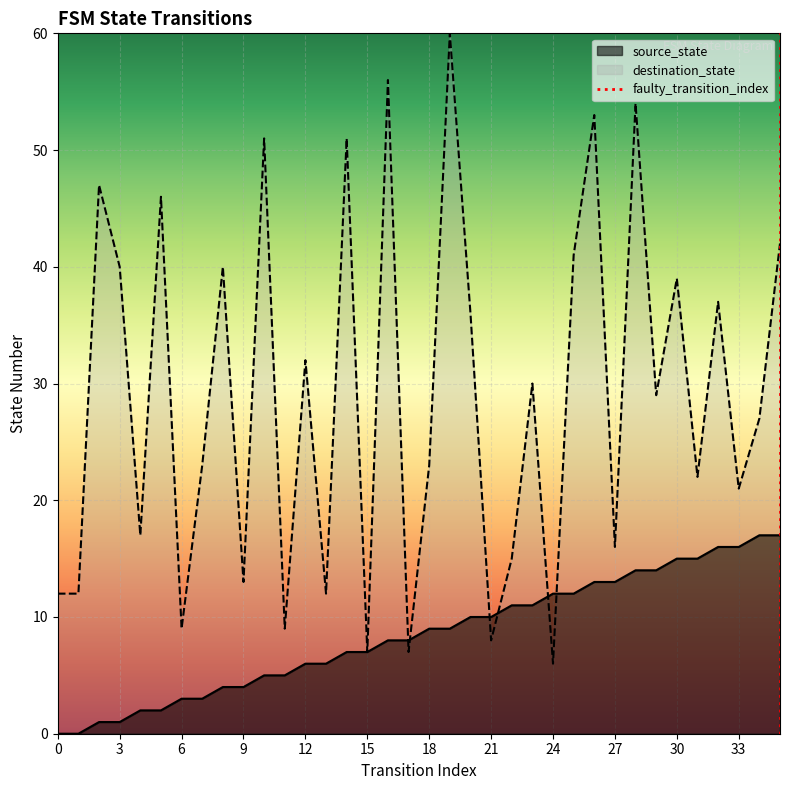

The value of destination_state at 6 is 9. True or false?

True